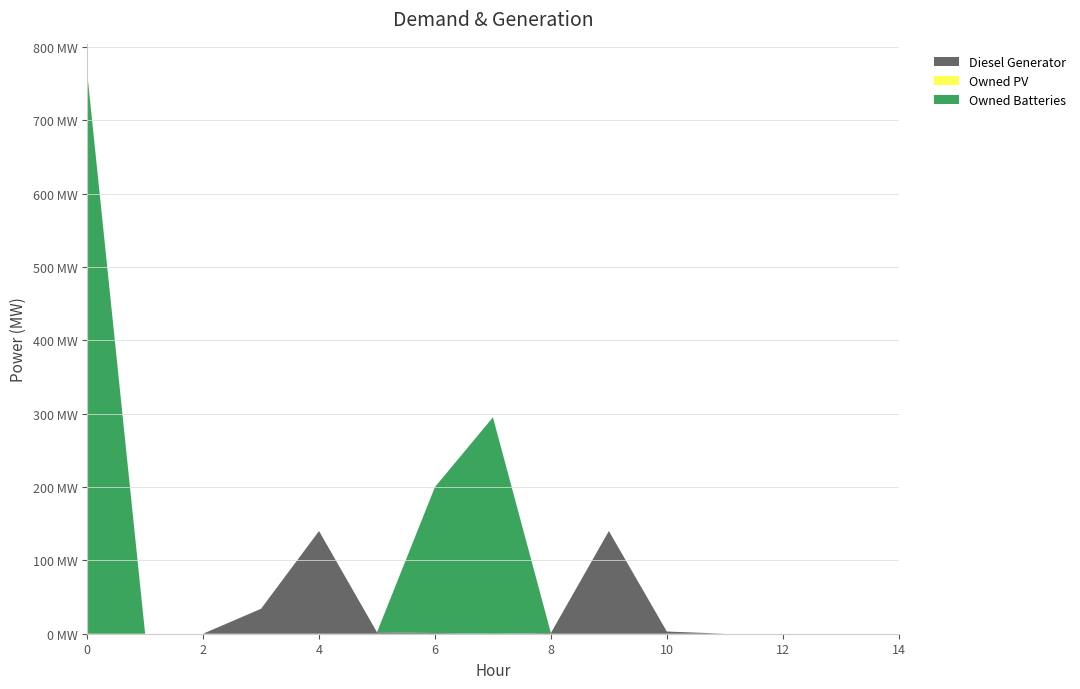

Reading right to left, what are all the values shown in this chart?

Diesel Generator: 14=0	13=0	12=0	11=0	10=3	9=140	8=1	7=0	6=1	5=2	4=140	3=34	2=0	1=0	0=0
Owned PV: 14=0	13=0	12=0	11=0	10=0	9=0	8=0	7=0	6=0	5=0	4=0	3=0	2=0	1=0	0=0
Owned Batteries: 14=0	13=0	12=0	11=0	10=0	9=0	8=0	7=295	6=199	5=0	4=0	3=0	2=0	1=0	0=765